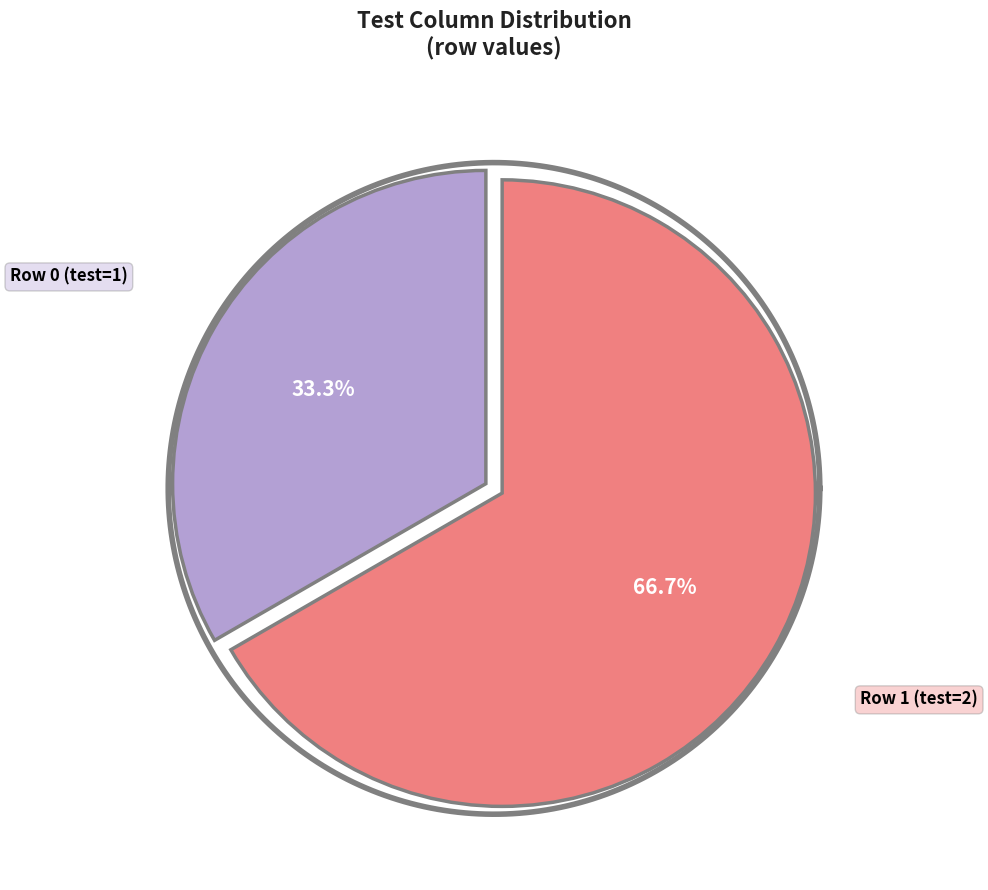

What is the smallest slice in the pie chart?

Row 0 (test=1)